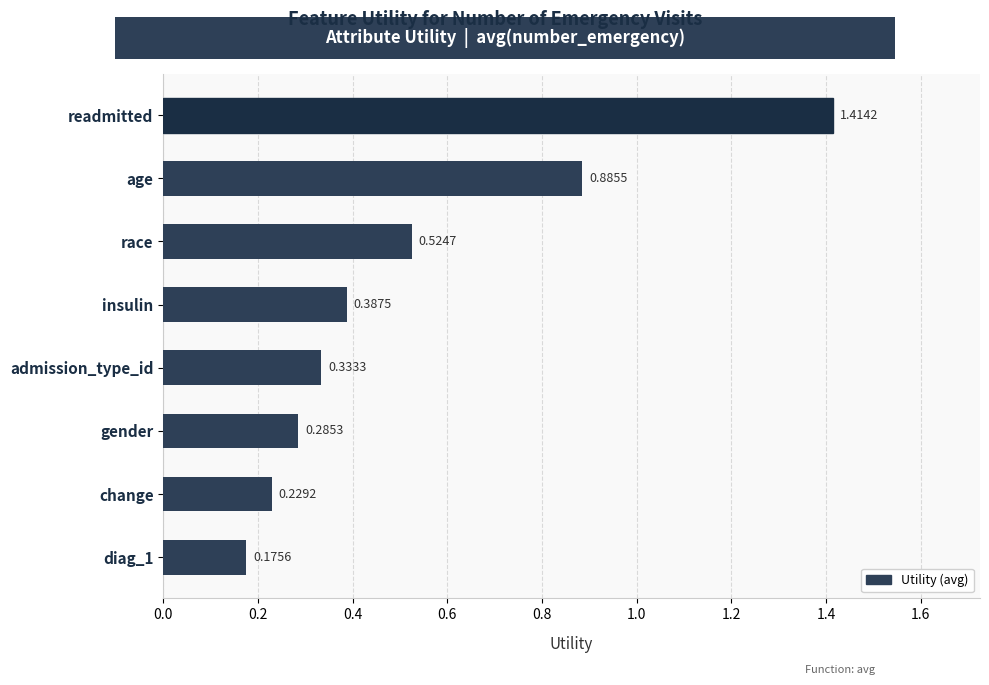

What is the label of the 3rd bar from the bottom?

gender